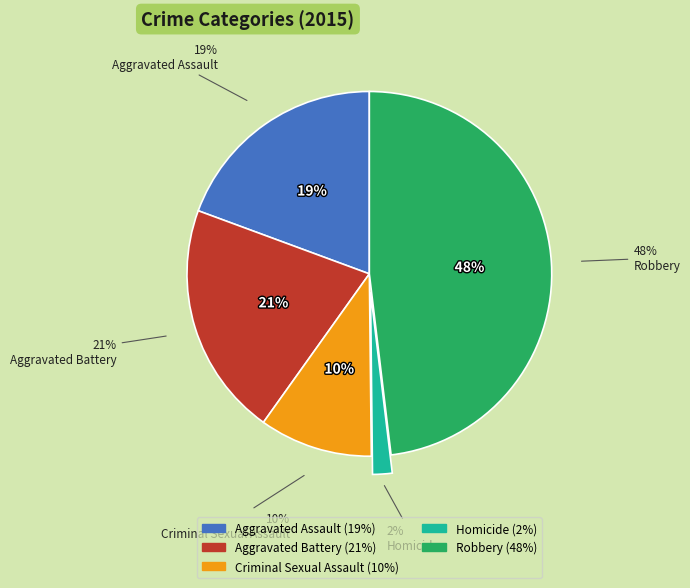

True or false: Aggravated Assault accounts for 19% of the total.

True